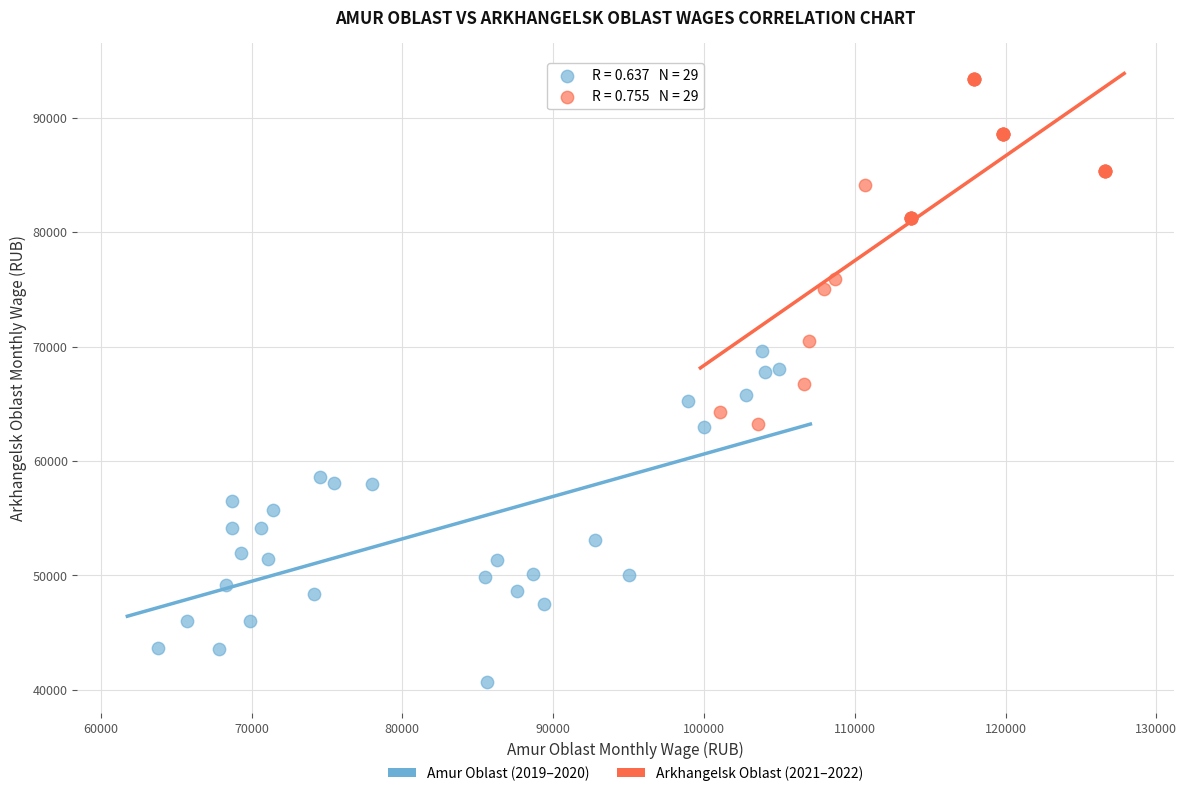

Which series has the widest spread of Y values?

Arkhangelsk Oblast (2021–2022)